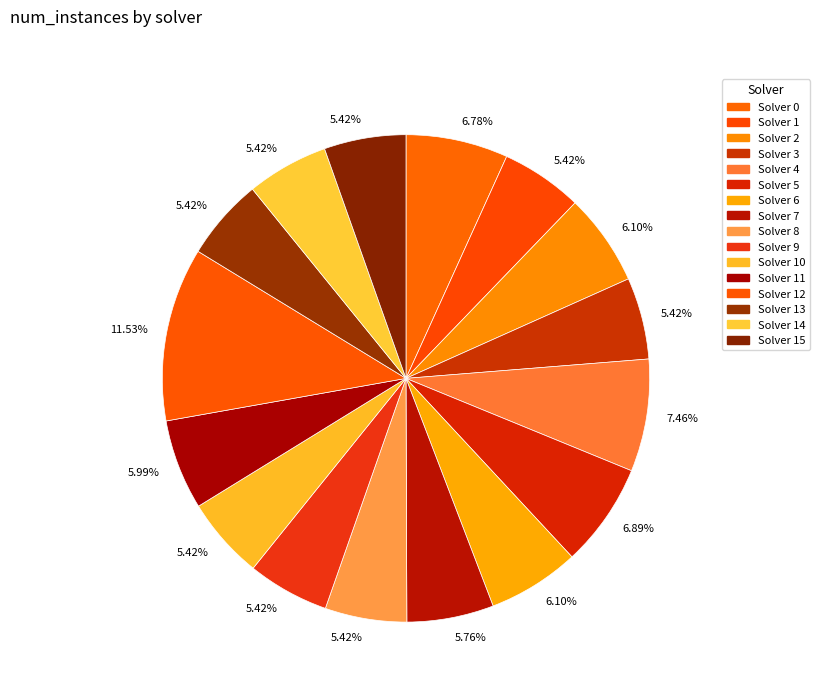

Count the number of slices in the pie.

16